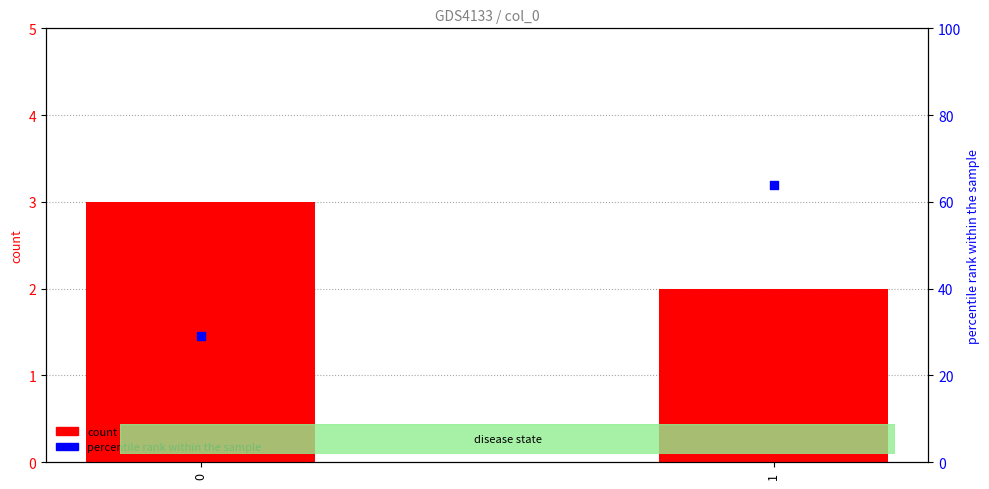

Which series has the largest total across all categories?

percentile rank within the sample